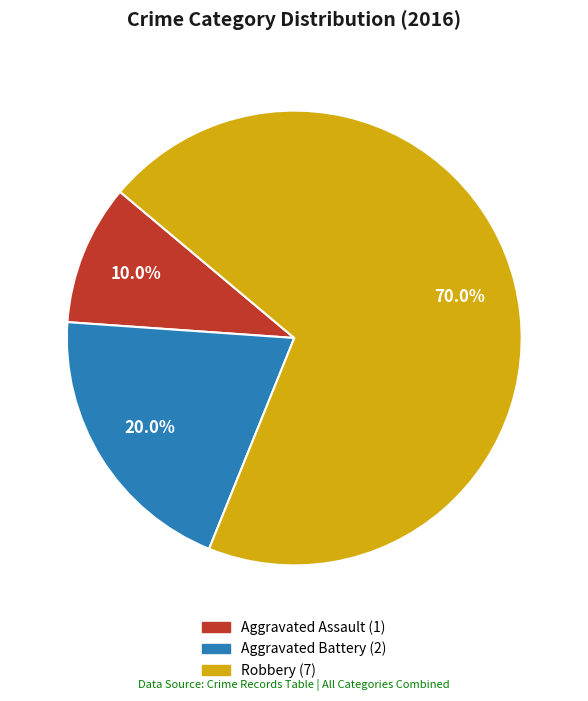

Does Robbery represent more than half of the total?

Yes